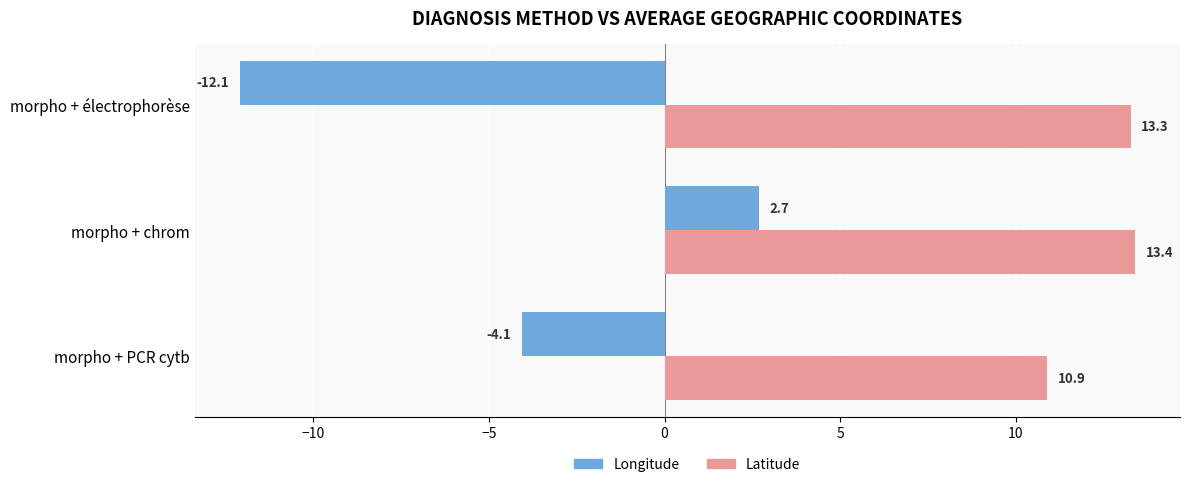

How many categories are shown in the chart?

3